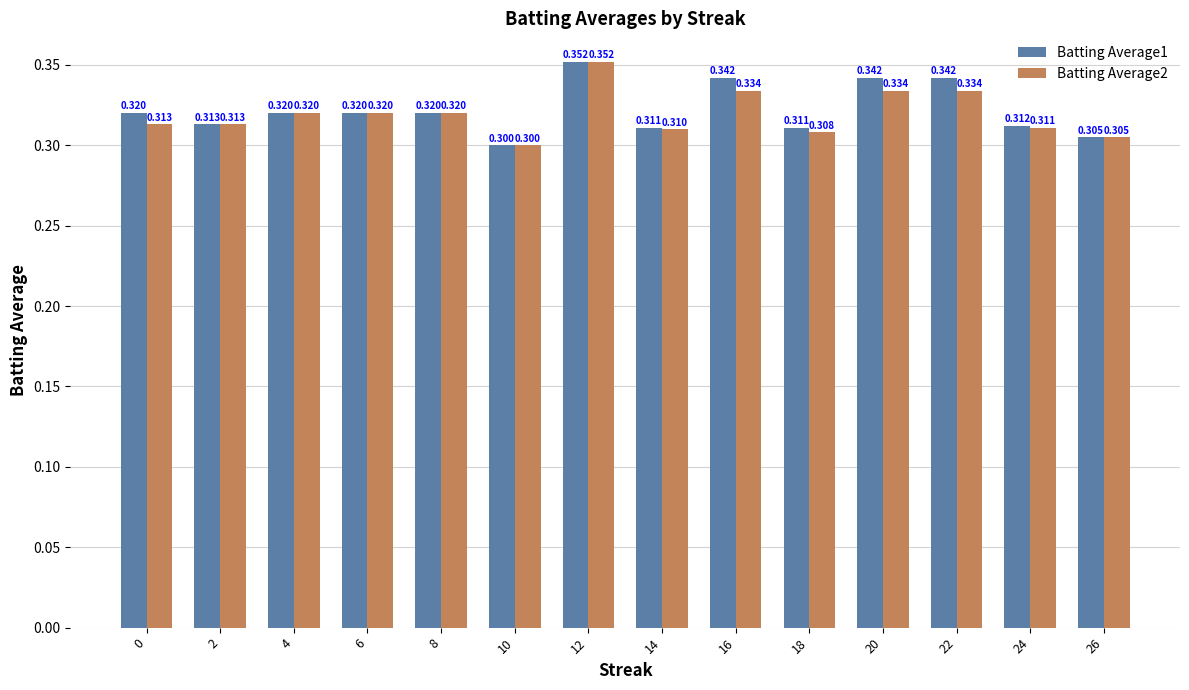

Is it true that Batting Average1 equals 0.2 at 8?

False